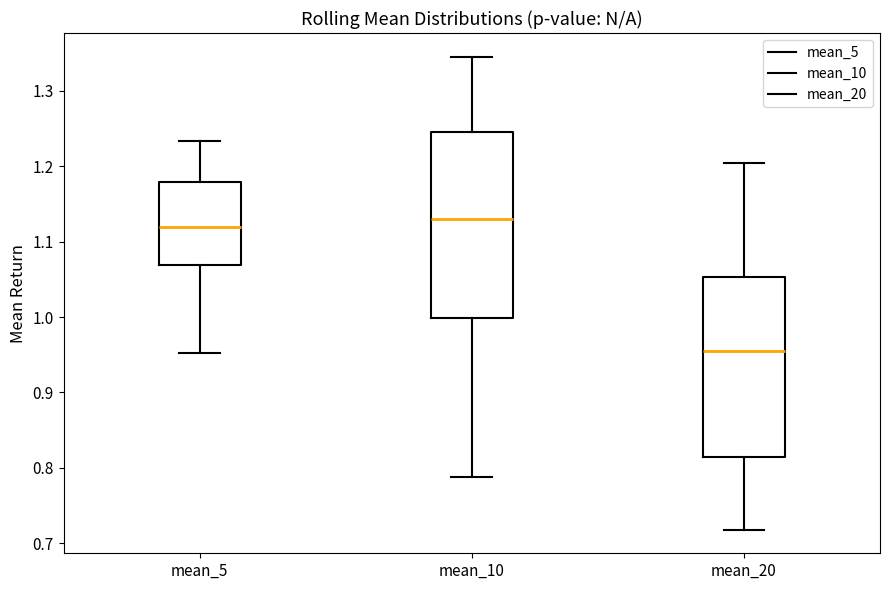

Which box's median line is the lowest?

mean_20